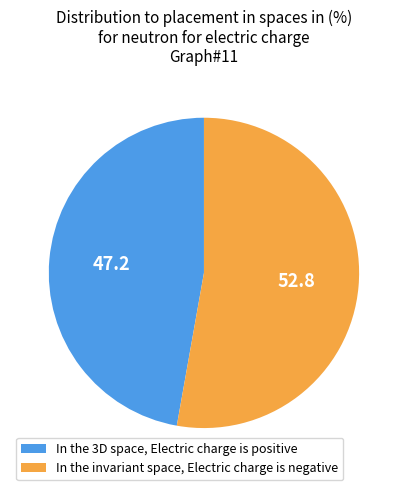

Do In the 3D space, Electric charge is positive and In the invariant space, Electric charge is negative together represent more than half of the pie?

Yes